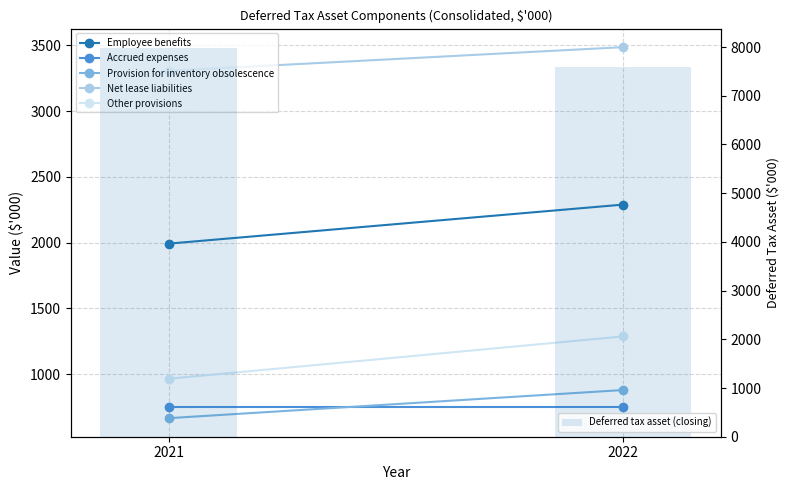

How many Provision for inventory obsolescence values are between 664 and 878?

2